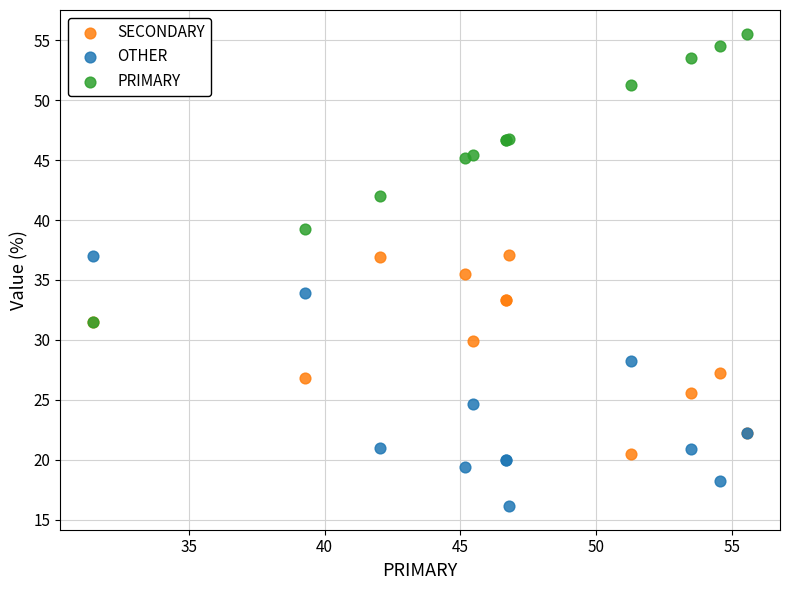

Which series reaches the maximum Y coordinate?

PRIMARY